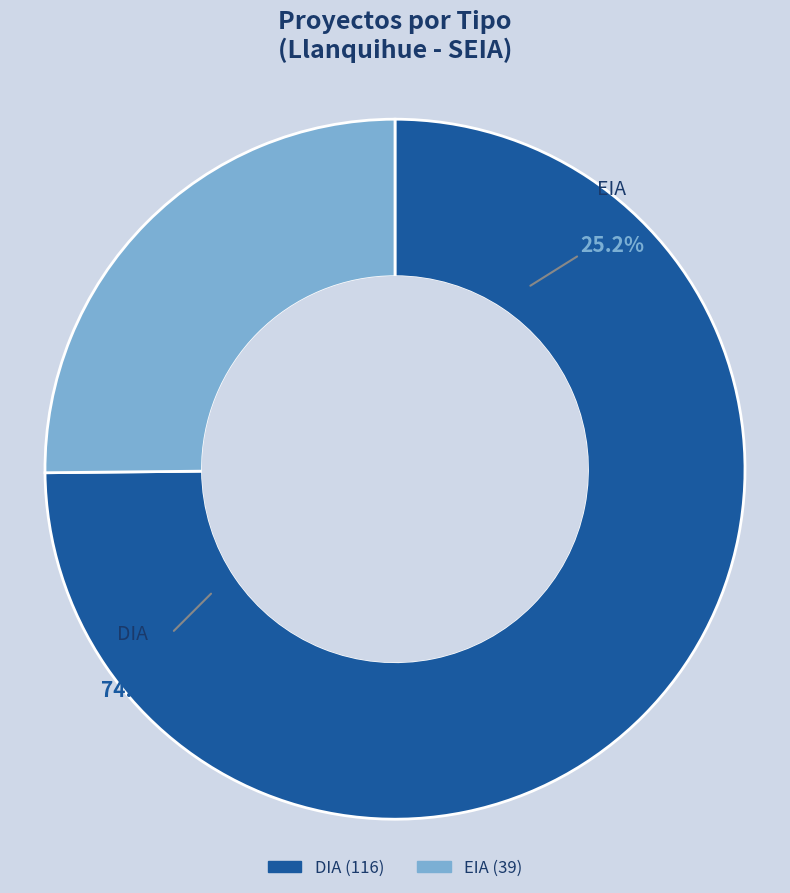

Rank the categories by value from lowest to highest.

EIA, DIA